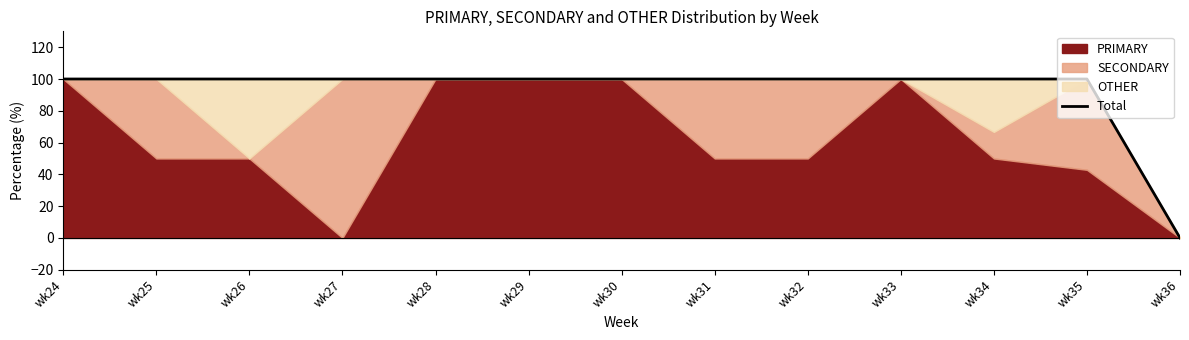

Is it true that the value at wk31 is 167.4?

False